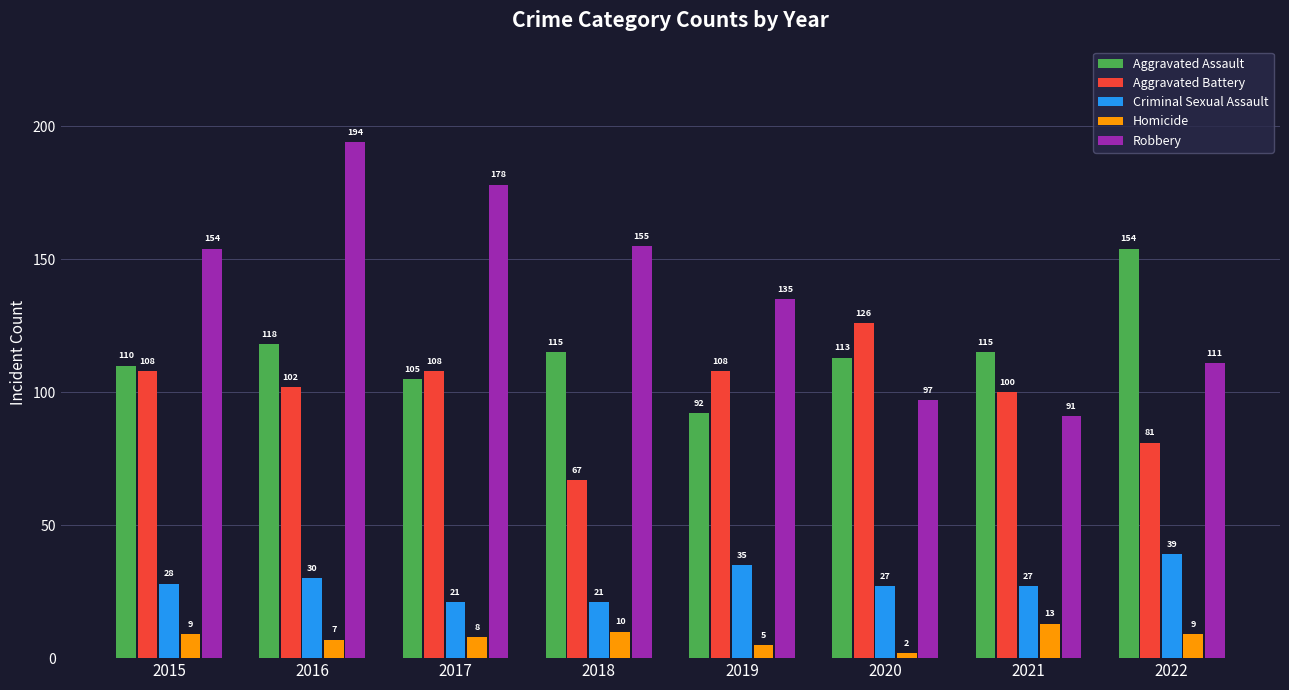

Read the Aggravated Battery value at 2017, to the nearest 10.

110